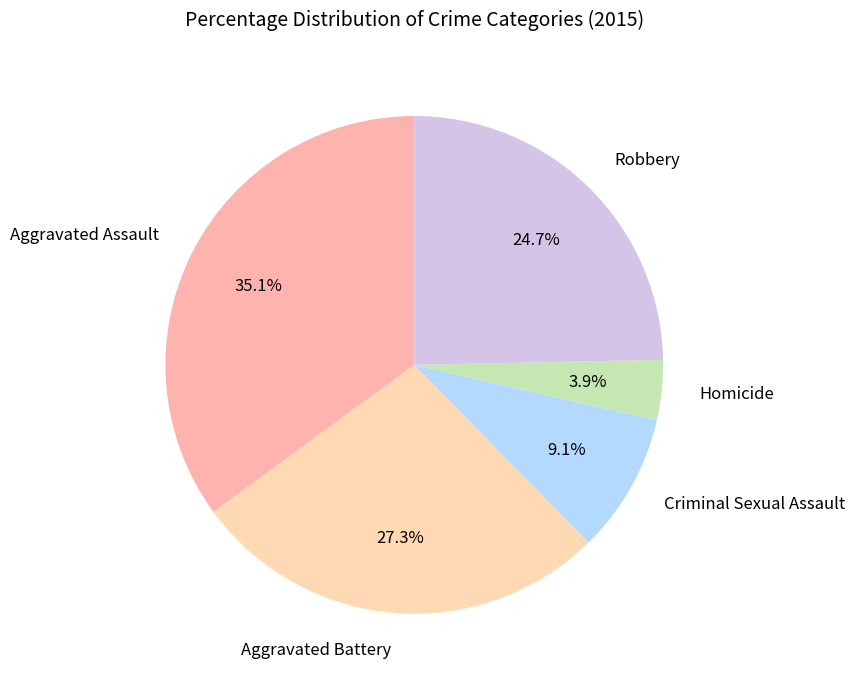

To the nearest percent, what is the combined percentage of Aggravated Battery and Aggravated Assault?

62%